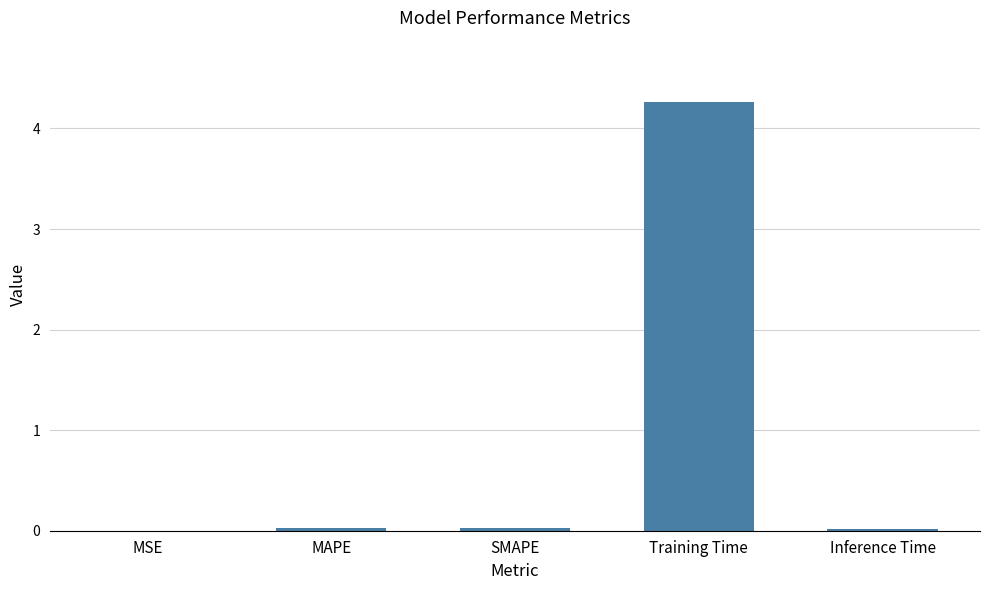

Between MAPE and Training Time, which is larger?

Training Time